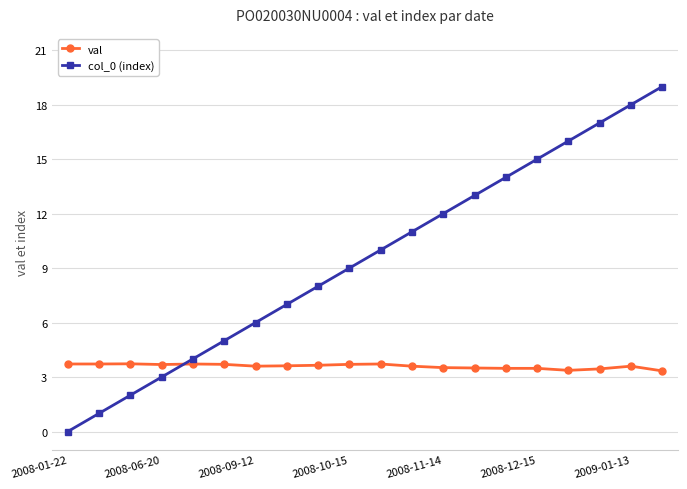

What is the sum of all col_0 (index) values?

190.0